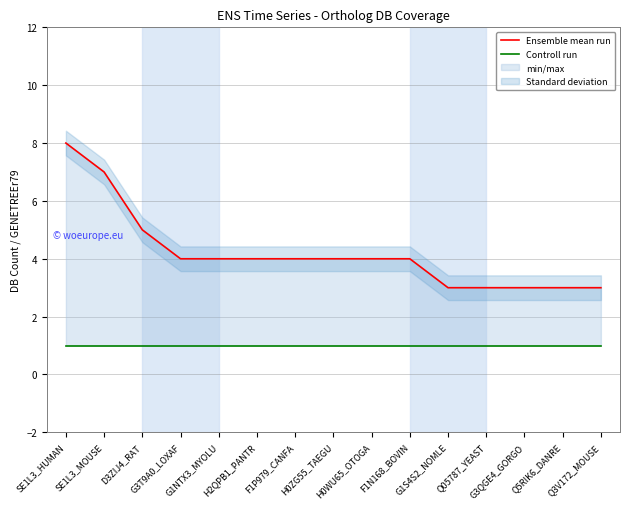

Is the value of Controll run at SE1L3_HUMAN greater than the value of Ensemble mean run at Q5RIK6_DANRE?

No